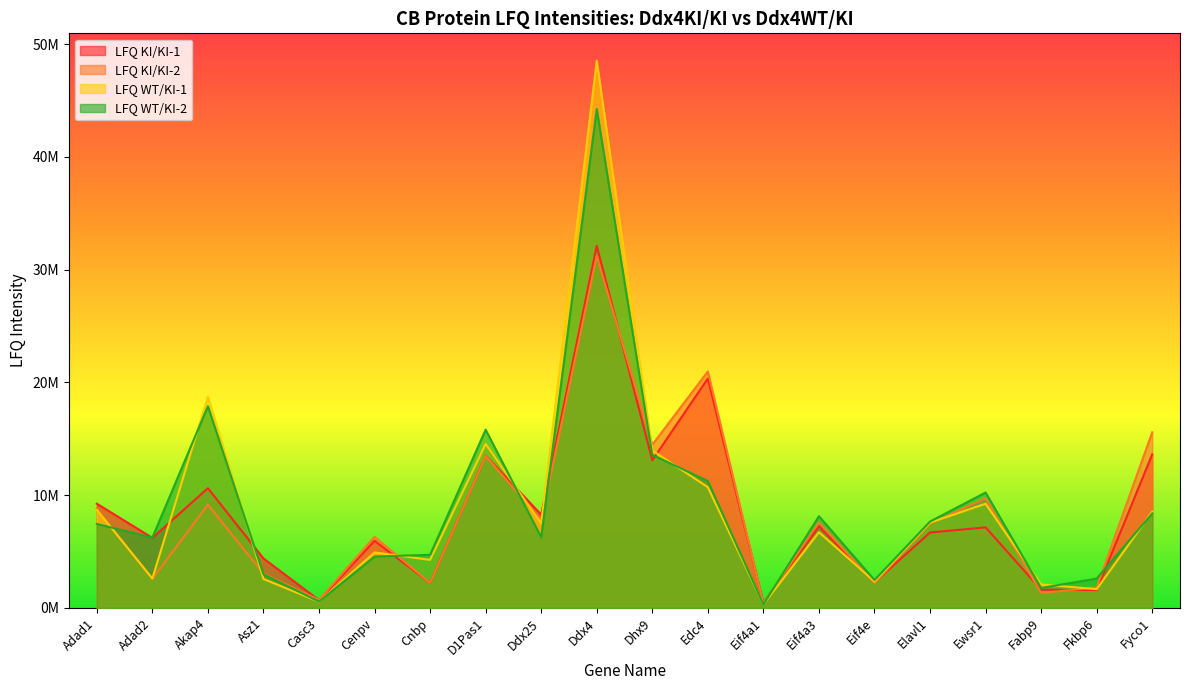

Where do LFQ WT/KI-2 and LFQ KI/KI-2 first cross each other?

Adad1 and Adad2